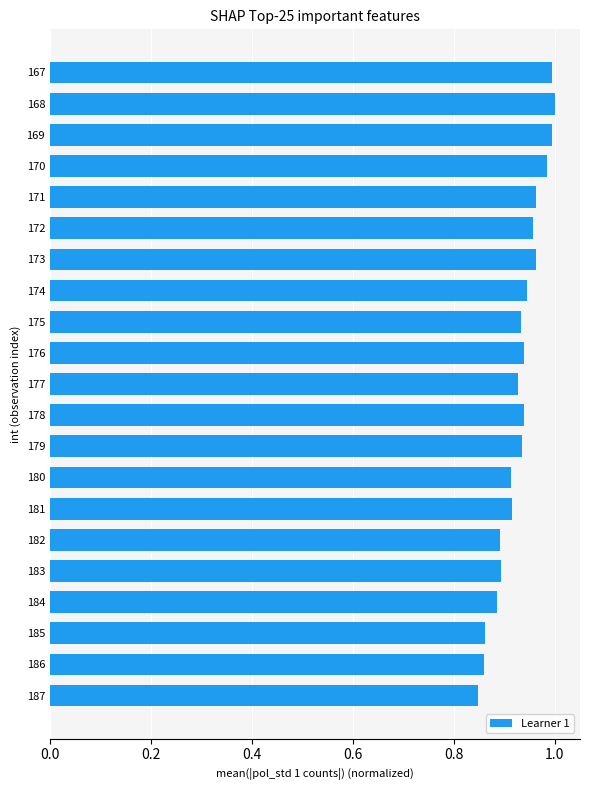

What is the sum of all values?

19.5